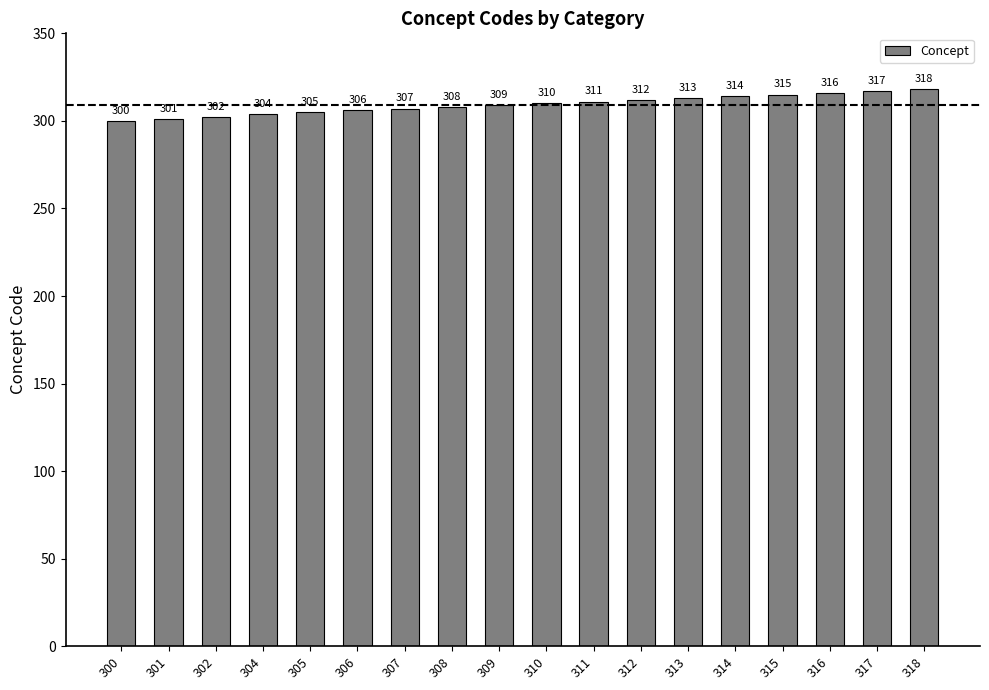

What is the ratio of the value at 318 to the value at 316?

1.0